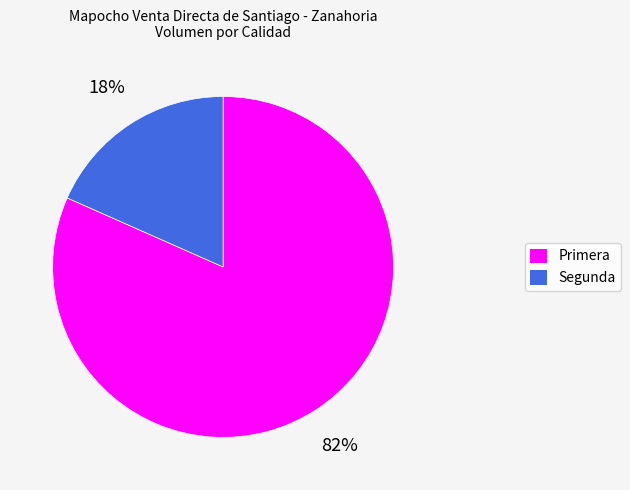

Rank the categories by value from lowest to highest.

Segunda, Primera